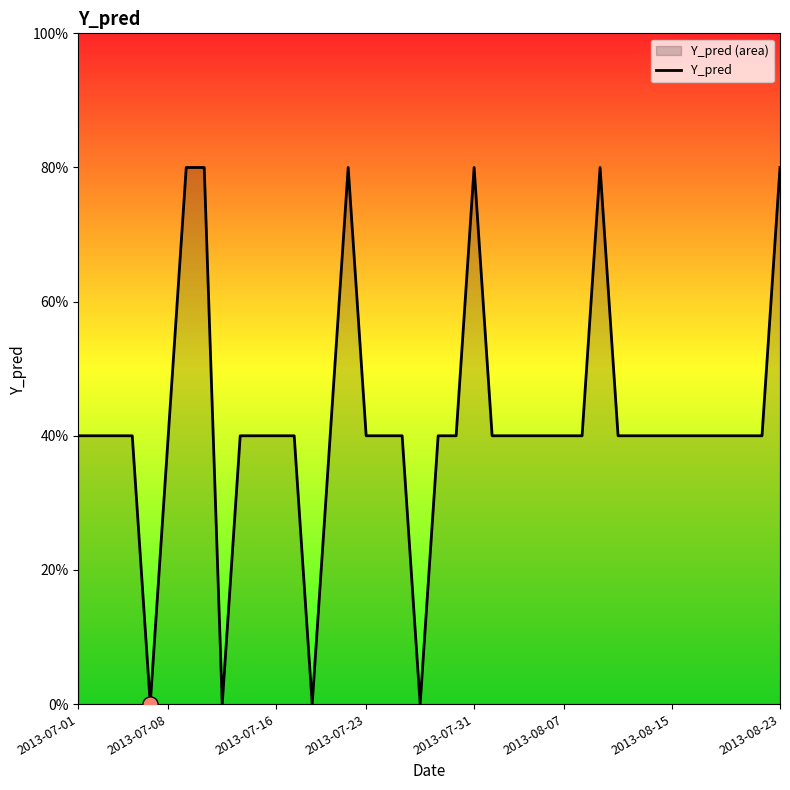

Between 2013-08-07 and 38, which is larger?

2013-08-07